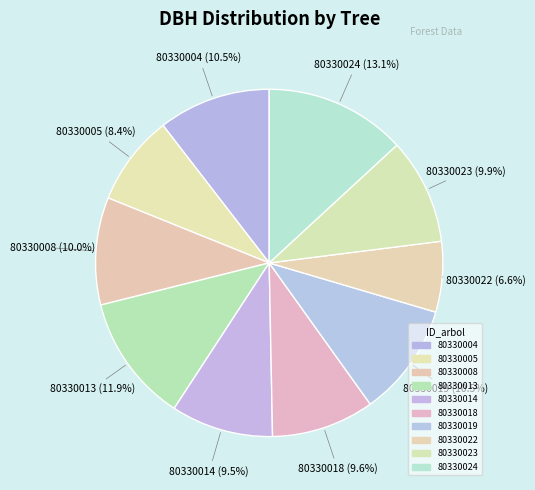

Do 80330018 and 80330008 together represent more than half of the pie?

No